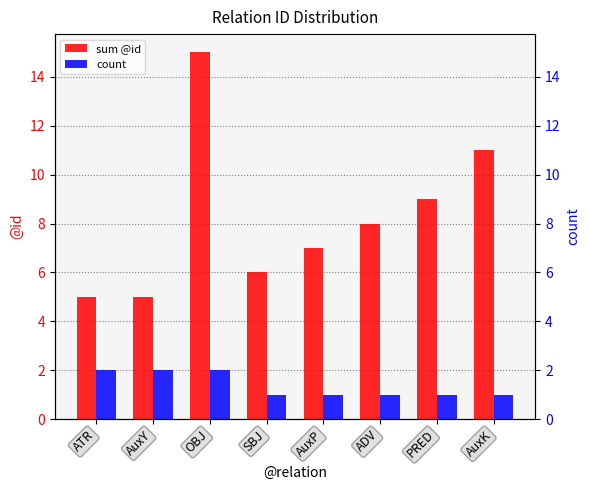

What are all the series names shown in the legend?

sum @id, count